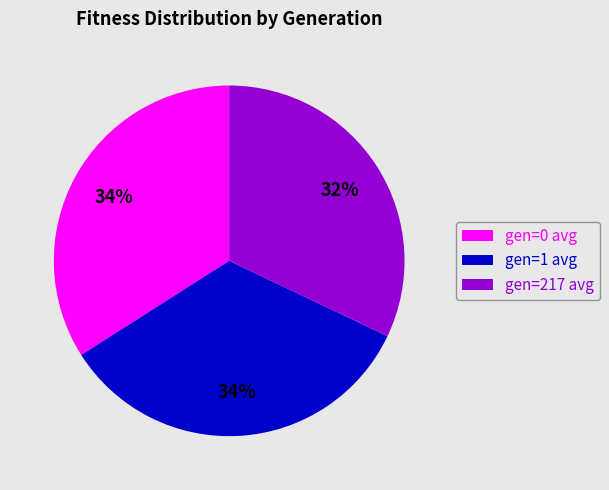

What percentage is the gen=0 avg slice, to the nearest percent?

34%